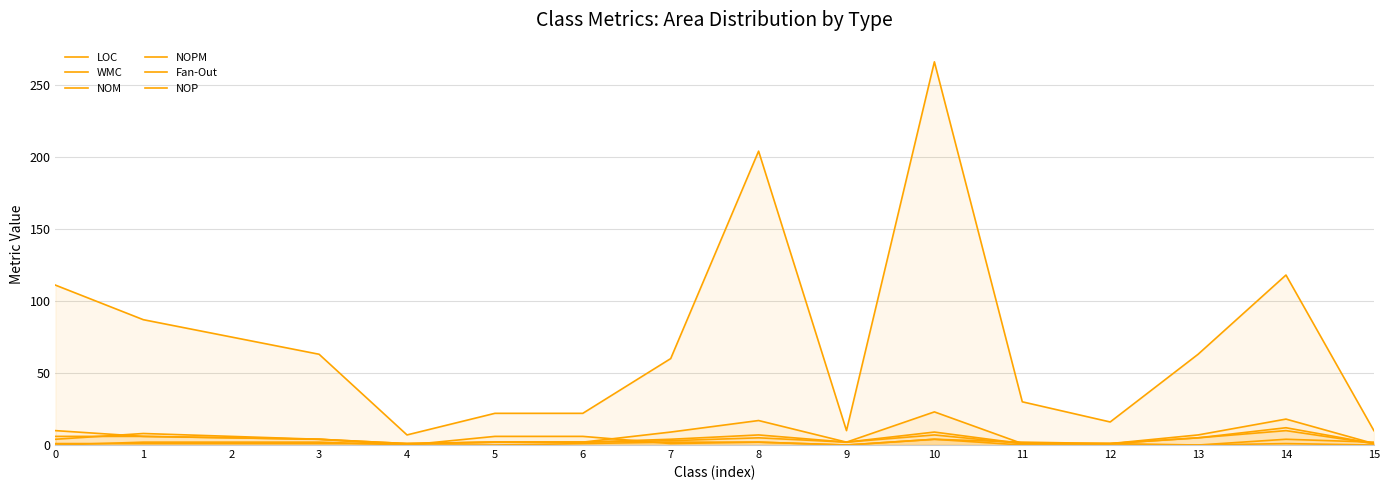

True or false: NOM and LOC intersect in this chart.

False